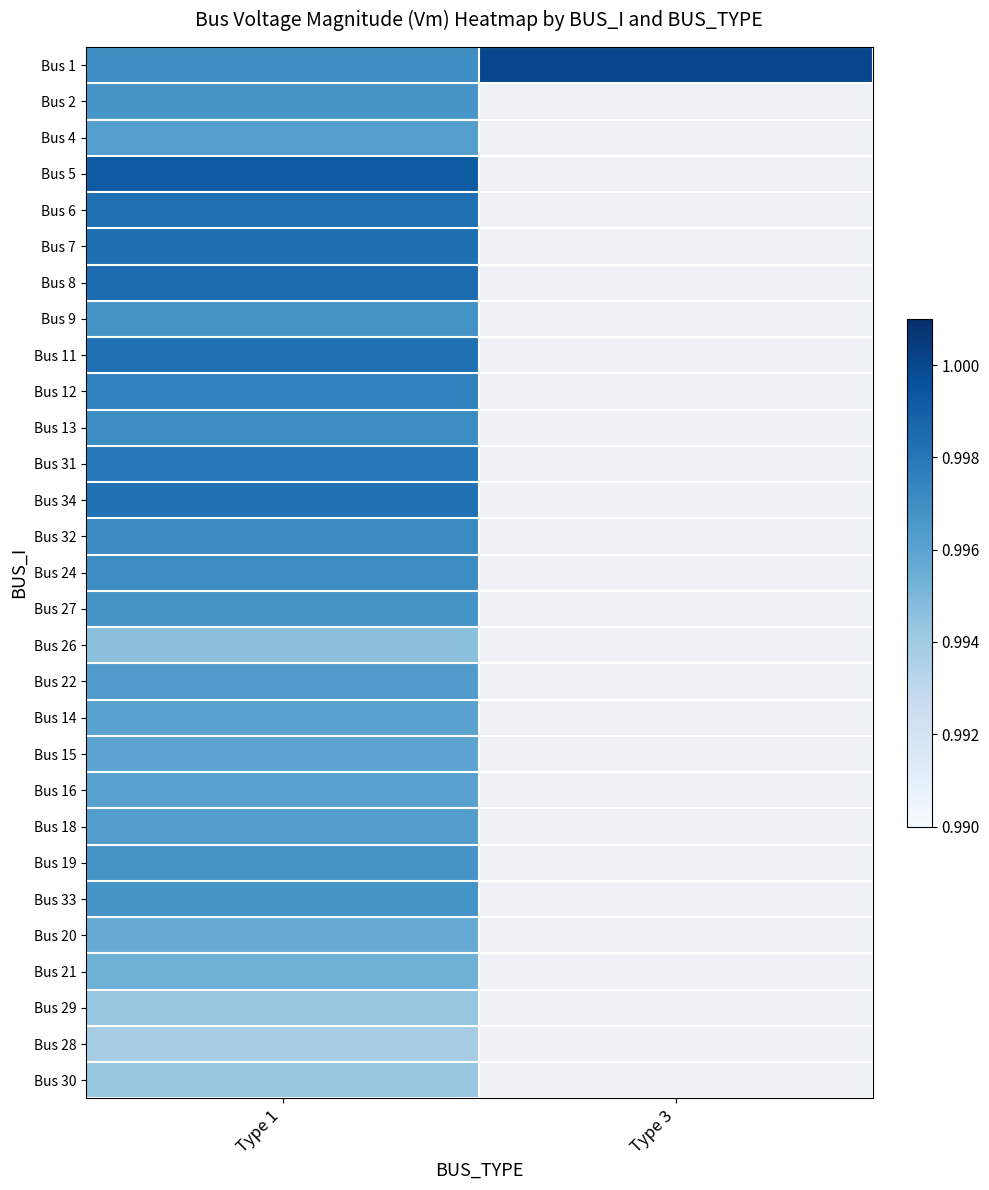

At which category is the sum across all series the highest?

Type 1